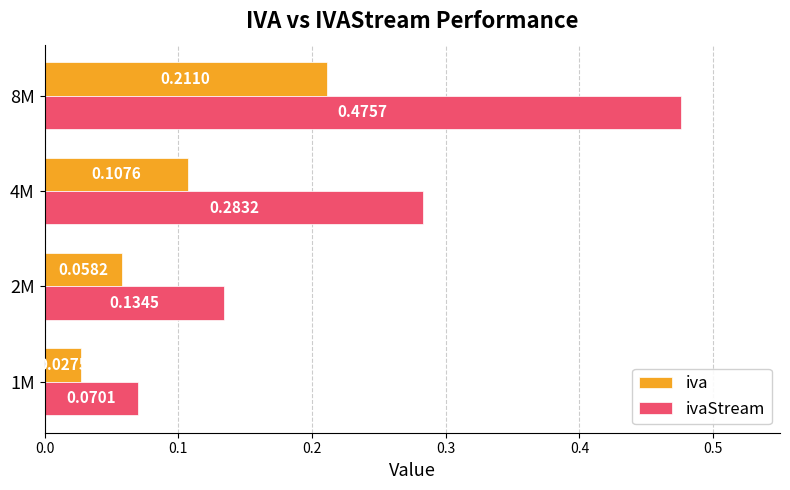

Rank the series by their maximum value, from lowest to highest.

iva, ivaStream